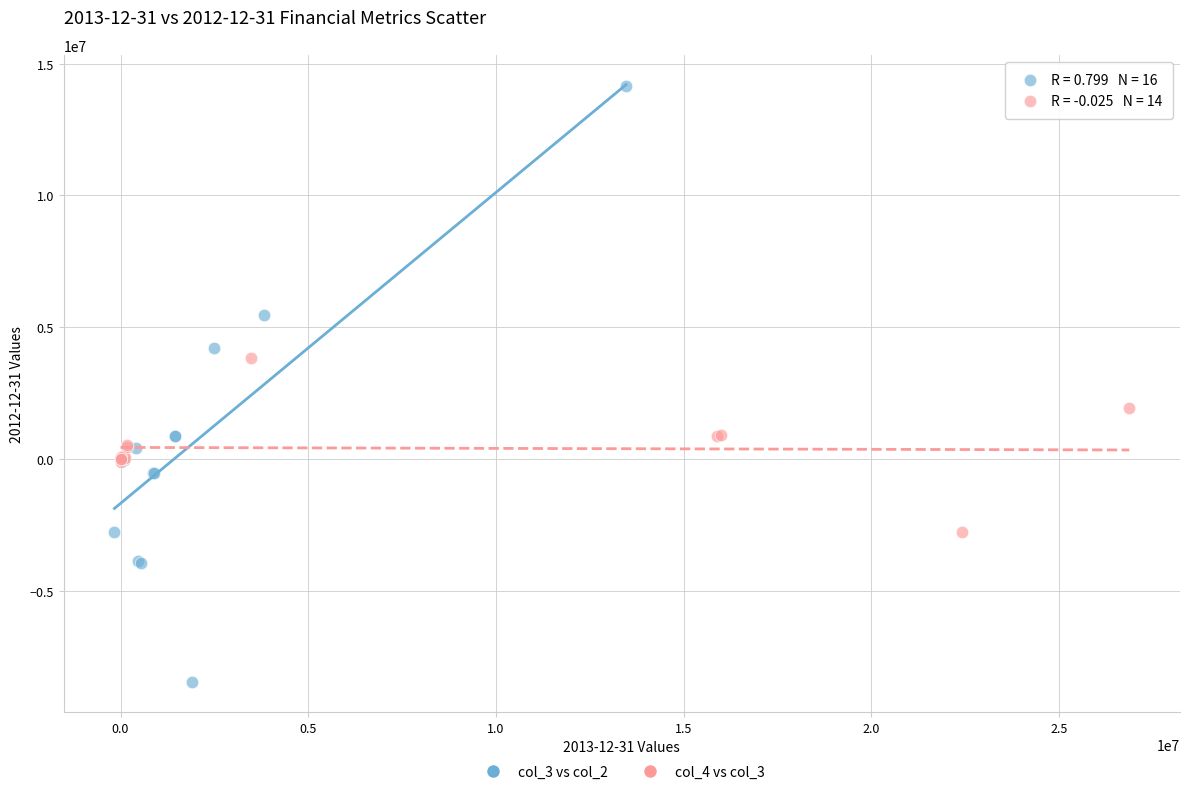

Which series has the widest spread of Y values?

col_3 vs col_2